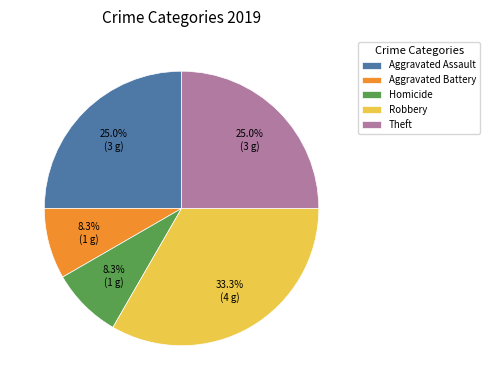

Combined, what portion of the pie is Theft and Aggravated Battery?

33.3%